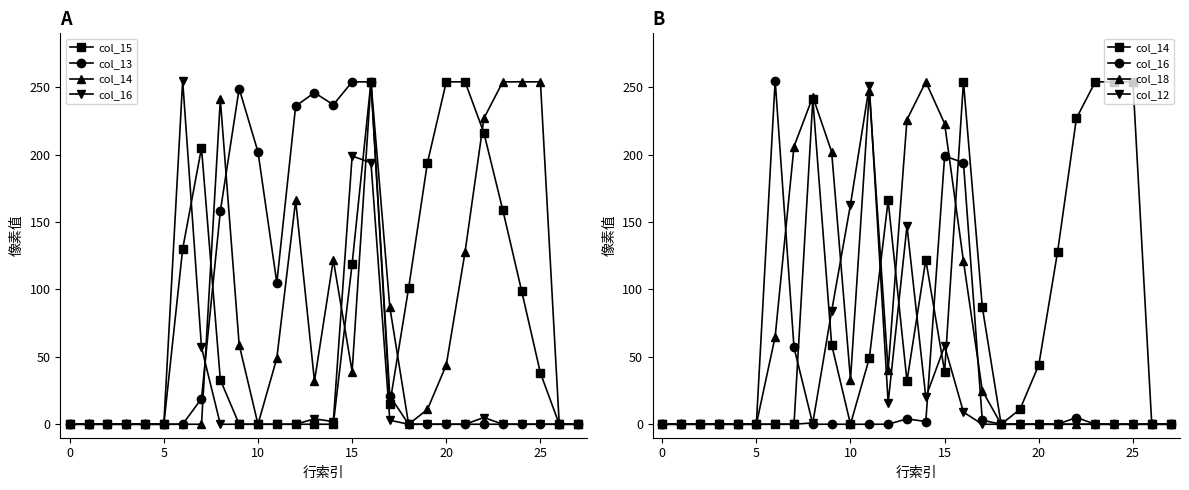

What is the sum of all col_13 values?

1981